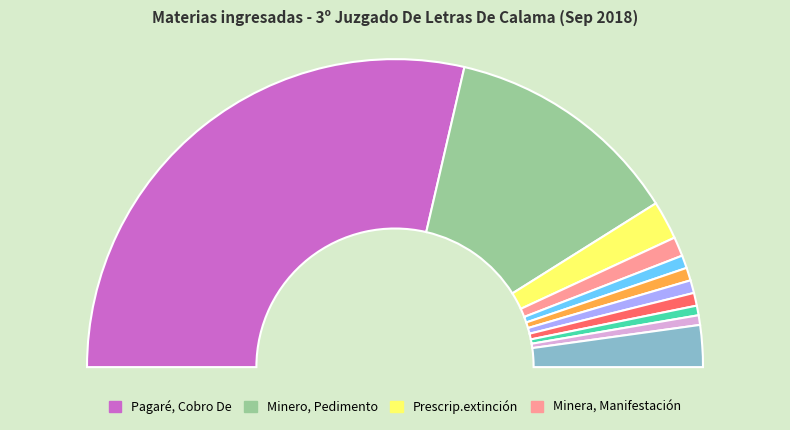

What percentage do Perjuicios, Indemnización and Factura, Notificación De together represent?

2.4%